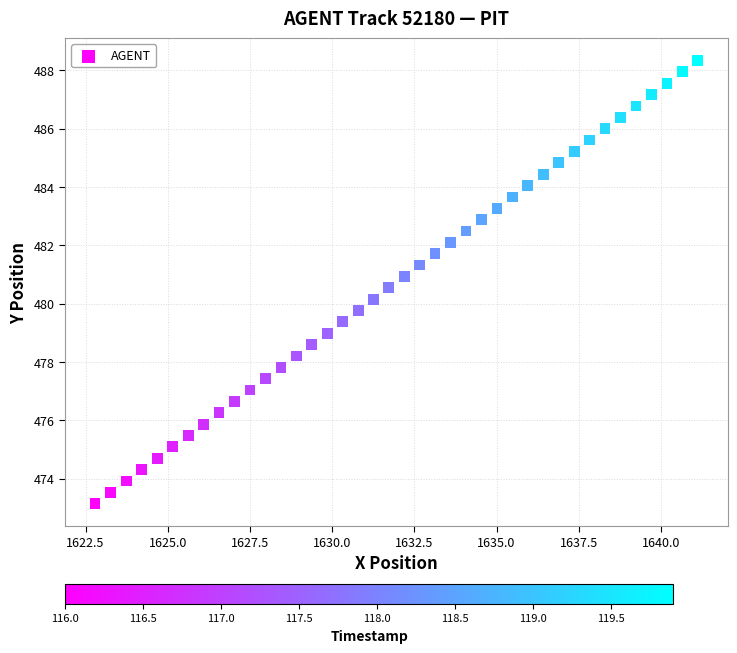

What is the range of X values (max minus min)?

18.3